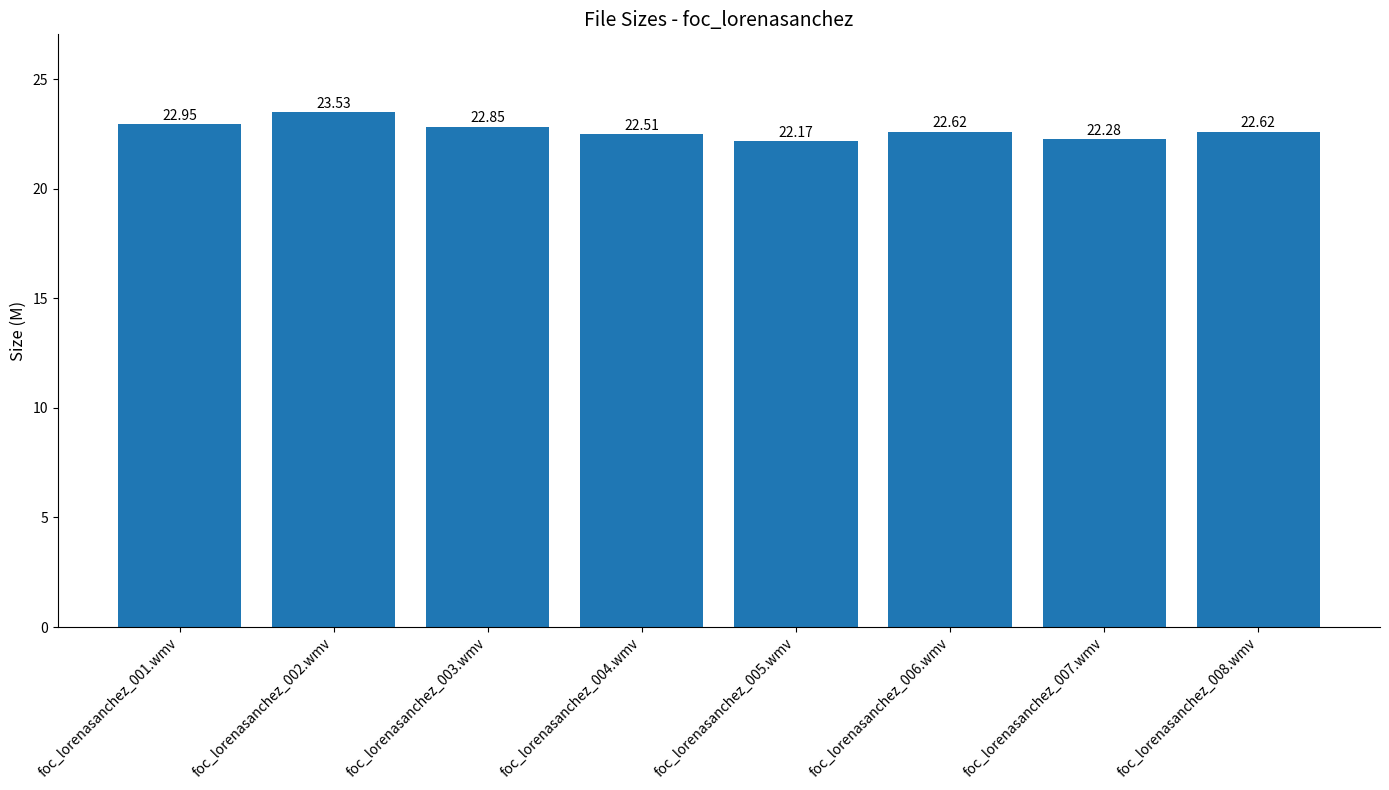

What is the maximum value shown in the chart?

23.5